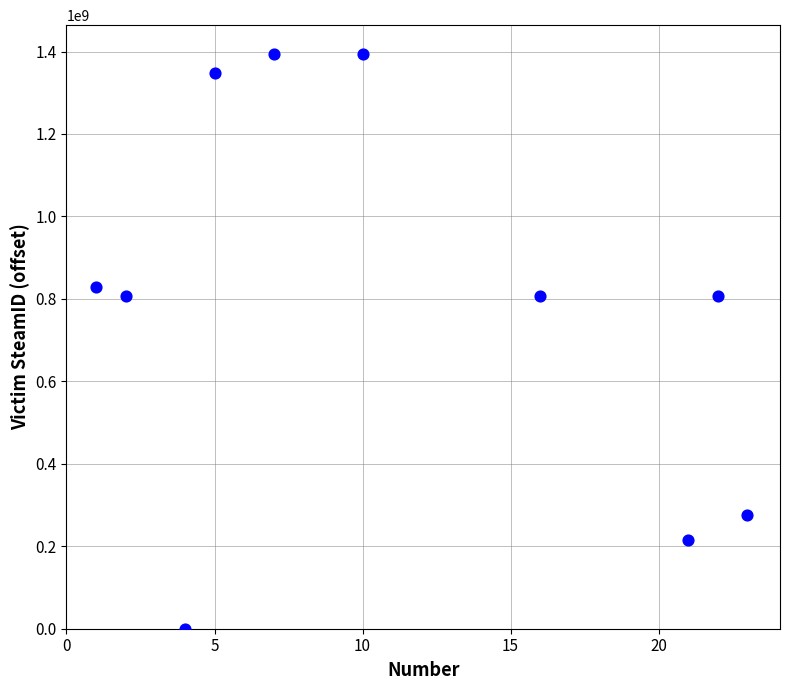

What is the range of Y values (max minus min)?

1394264162